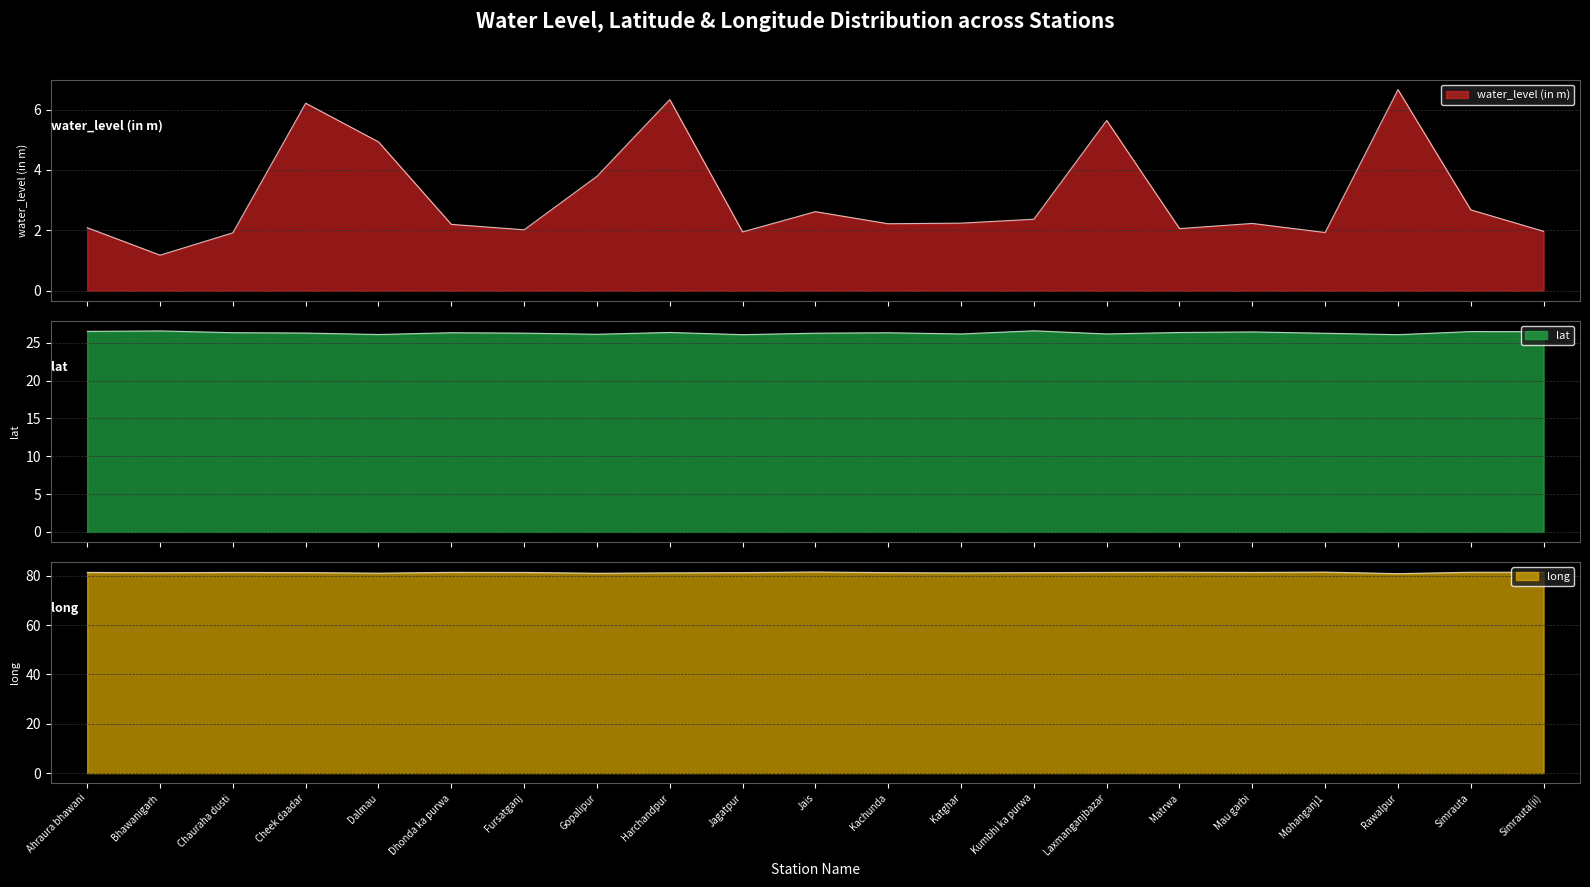

Between Chauraha dusti and Ahraura bhawani, which is larger?

Ahraura bhawani